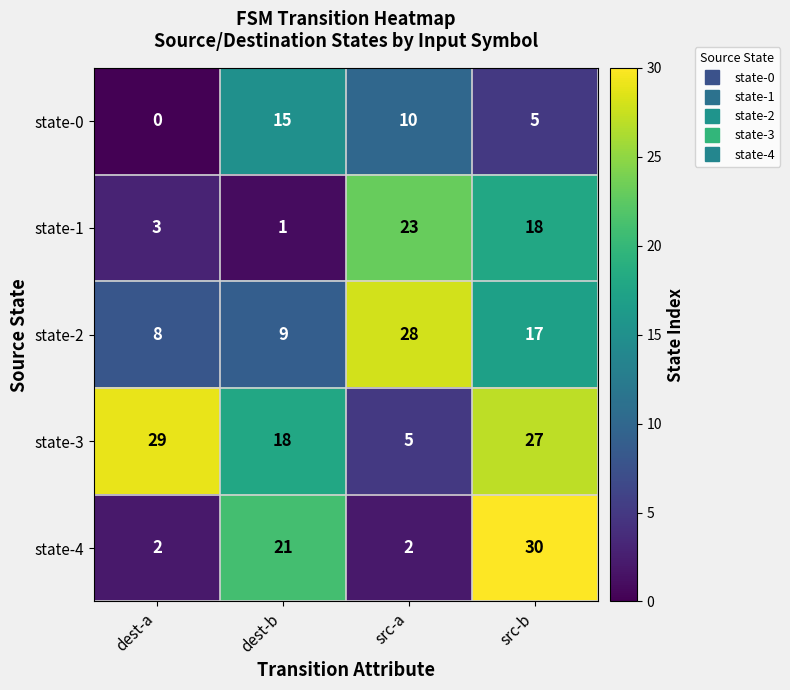

What is the maximum value shown in the chart?

30